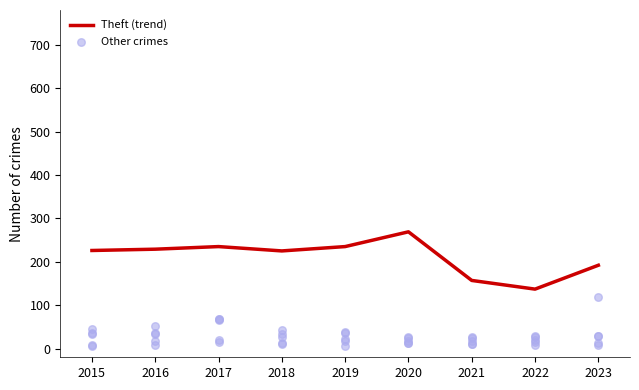

Which series has the widest spread of Y values?

Theft (trend)